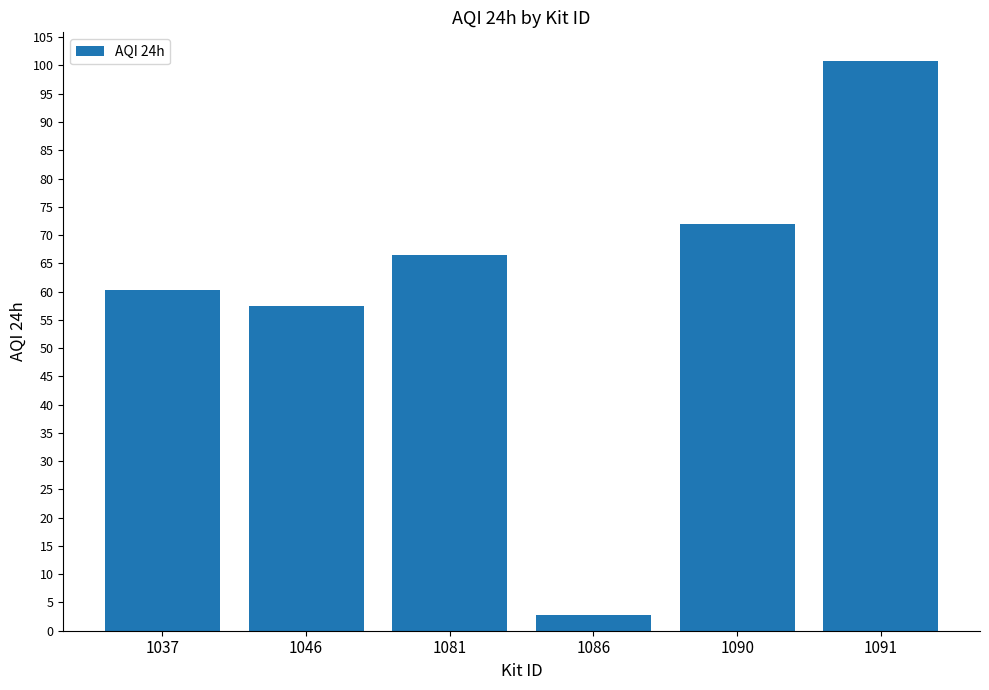

What is the difference between the maximum and minimum values?

98.0